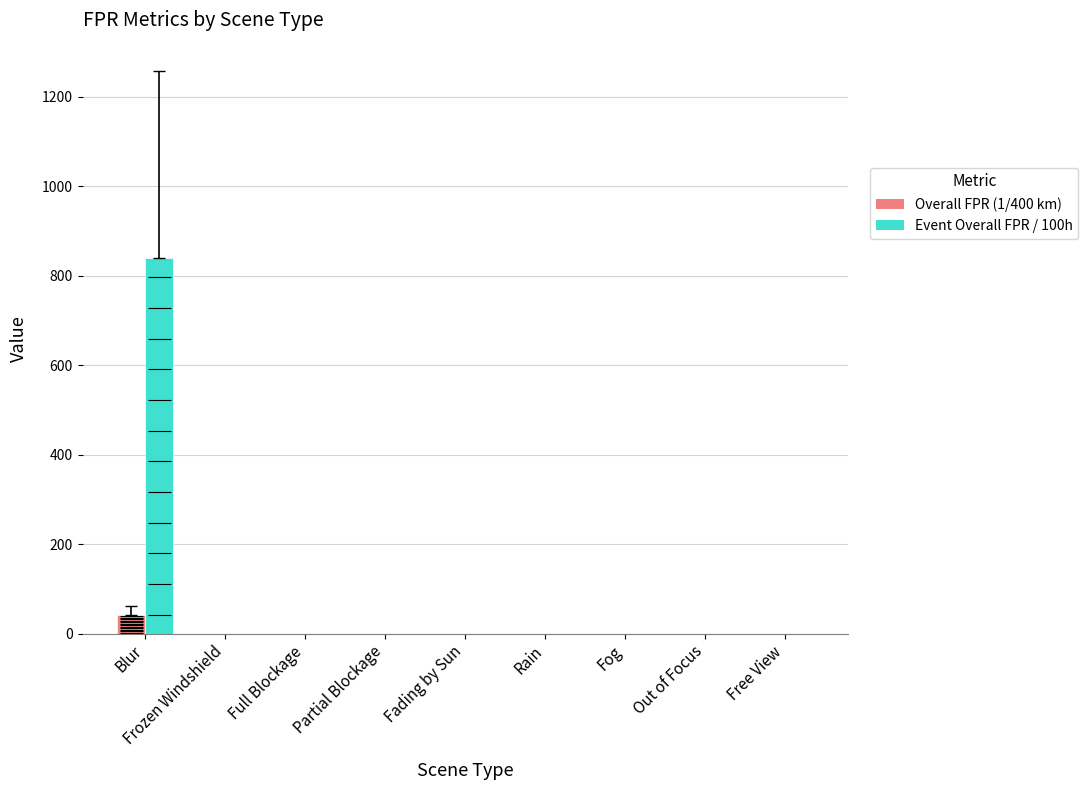

Are the bars horizontal?

No